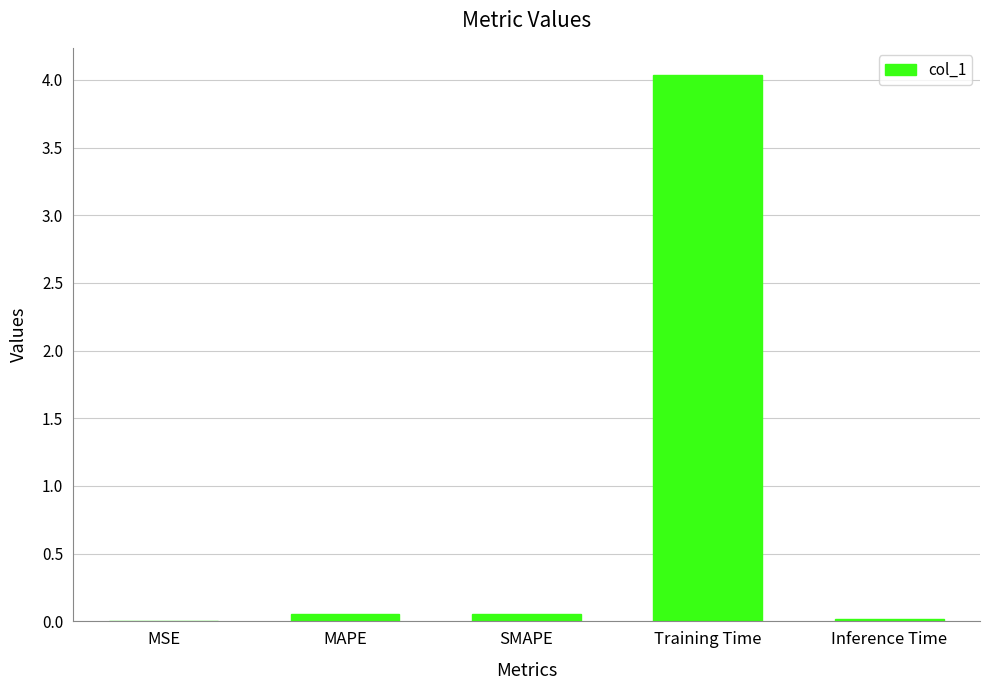

Is it true that the value at SMAPE is 0.1?

True